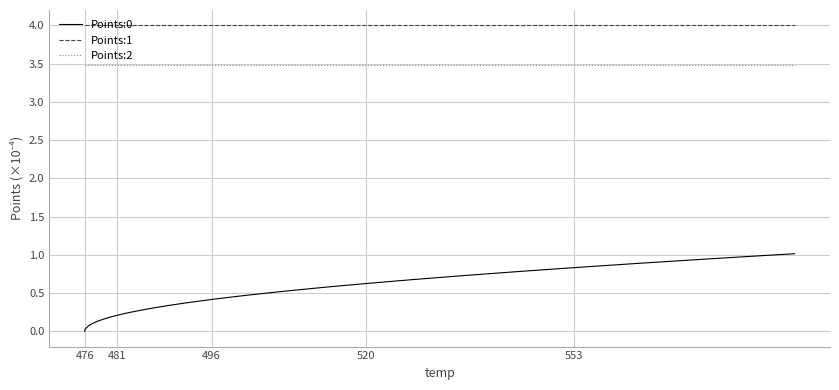

How many lines are shown in the chart?

3